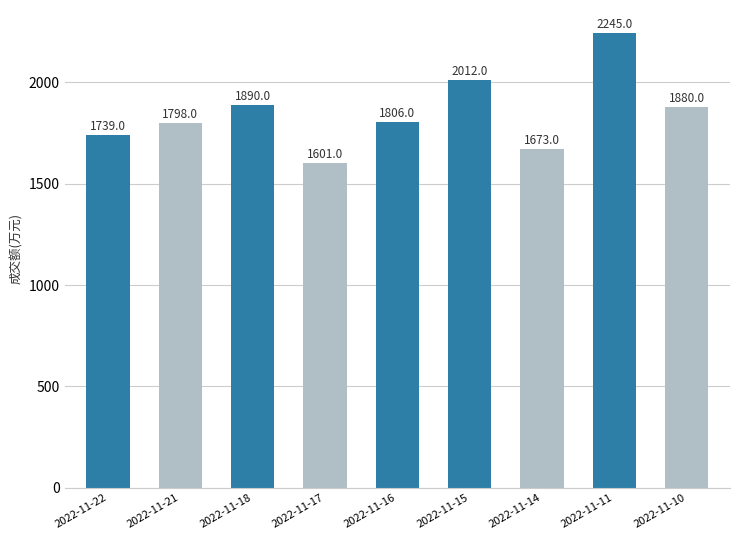

Rank the categories by value from lowest to highest.

2022-11-17, 2022-11-14, 2022-11-22, 2022-11-21, 2022-11-16, 2022-11-10, 2022-11-18, 2022-11-15, 2022-11-11